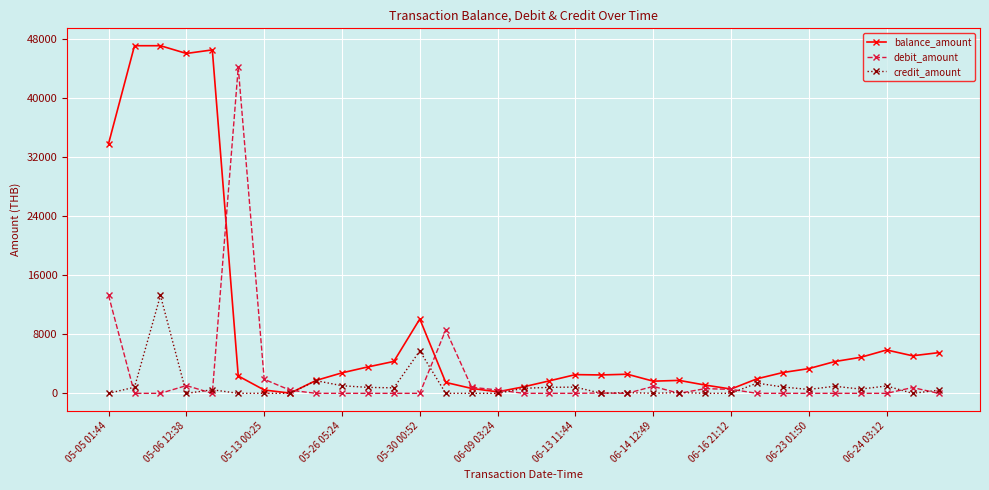

At how many categories does at least one series exceed 23887?

6